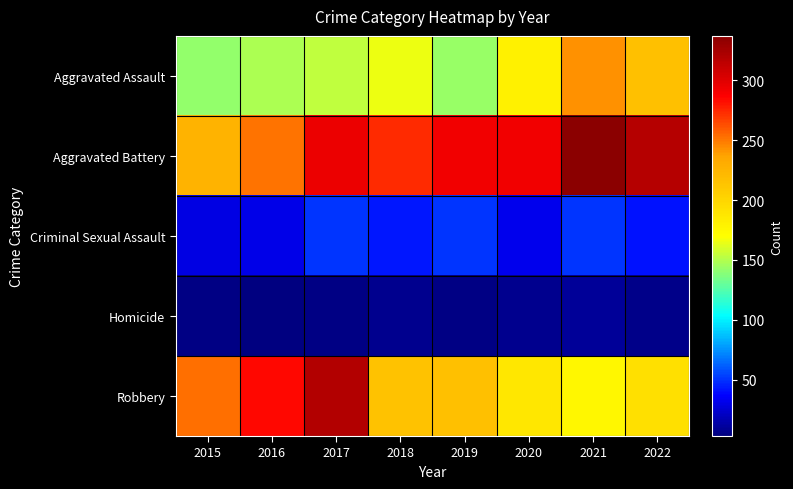

What is the spread (max minus min) of values at 2022?

312